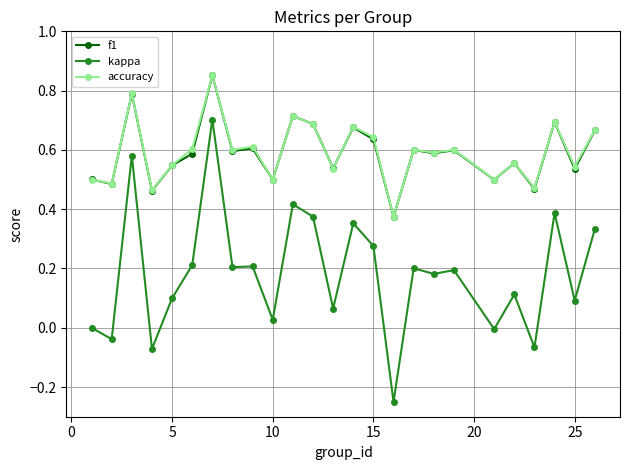

What is the difference between the maximum and minimum values in the kappa series?

1.0